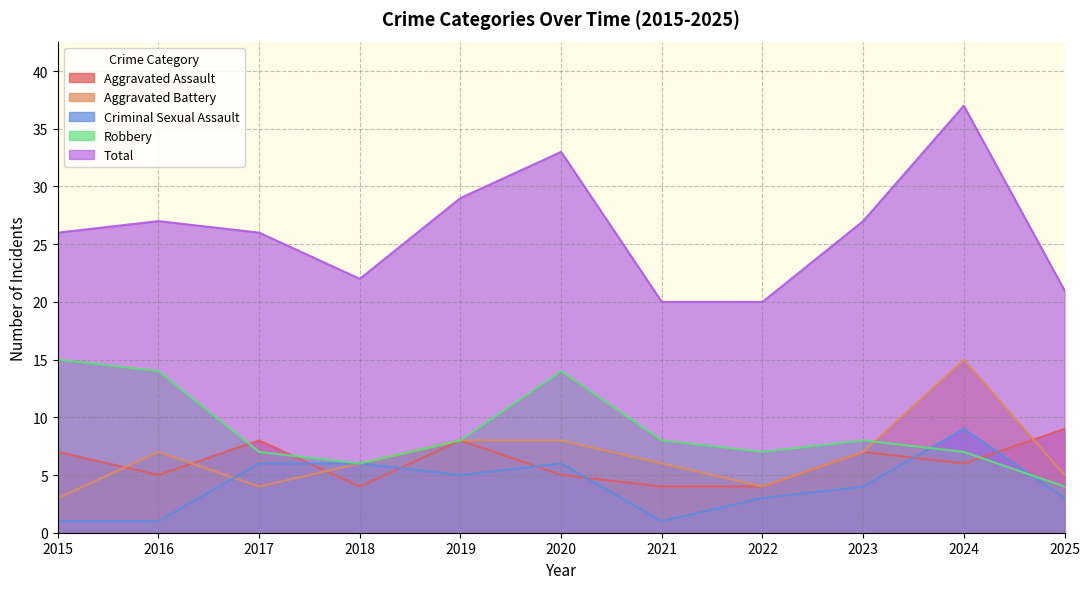

True or false: Total and Criminal Sexual Assault intersect in this chart.

False